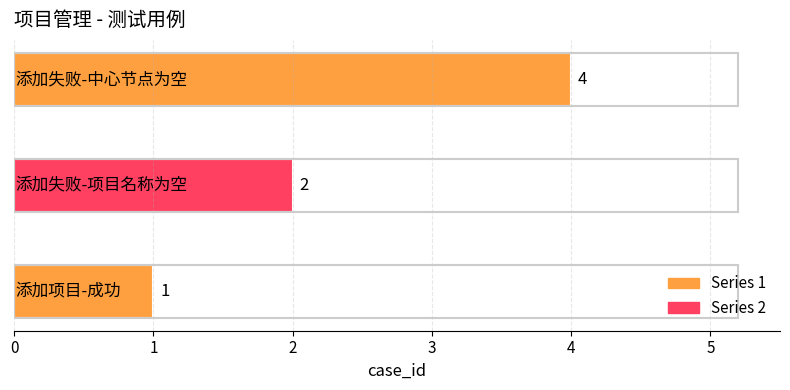

Count the values in the range 1 to 4.

3